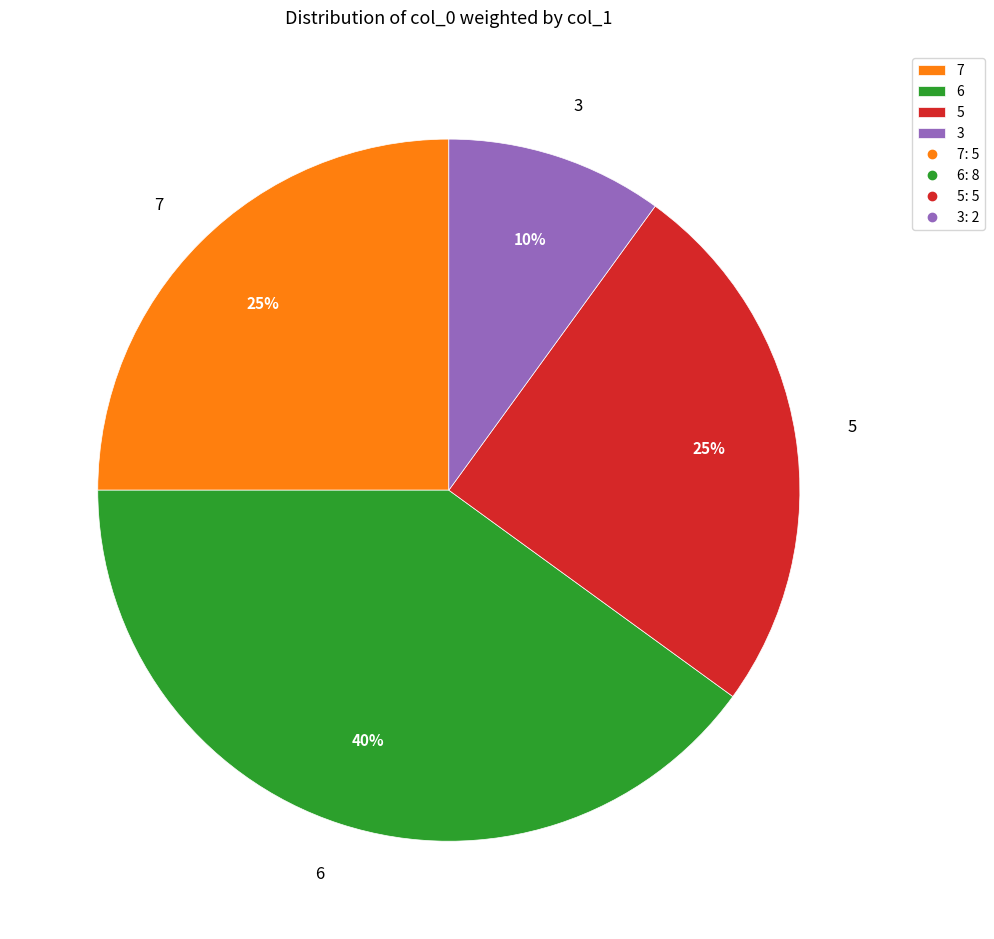

Is there a majority slice in this chart?

No